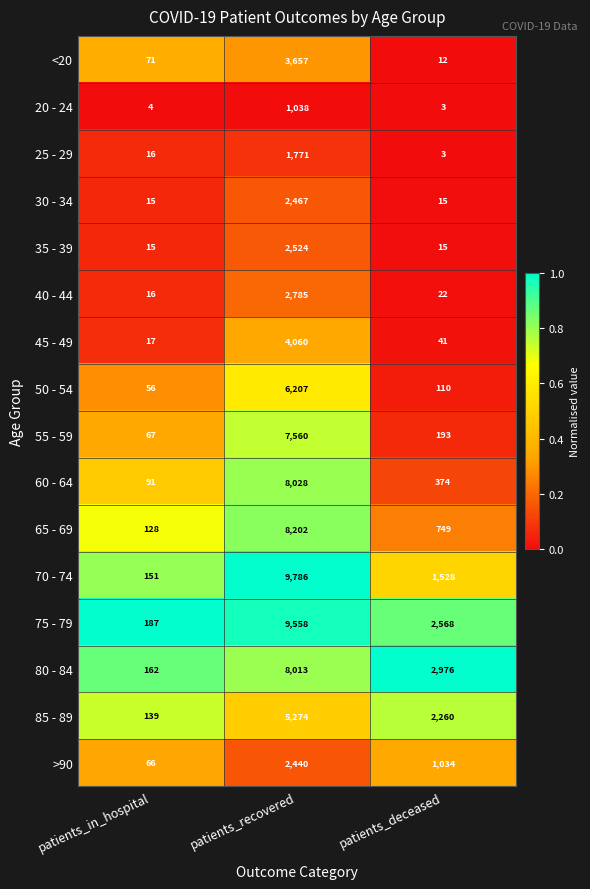

How many values in the 30 - 34 series exceed 15?

1